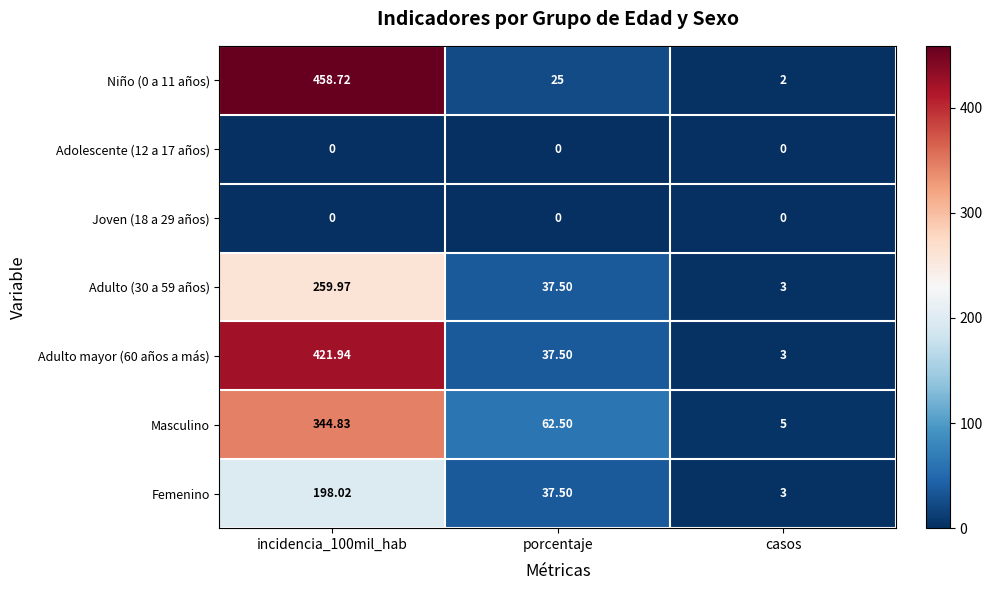

Between porcentaje and casos, which series saw the biggest shift?

Masculino